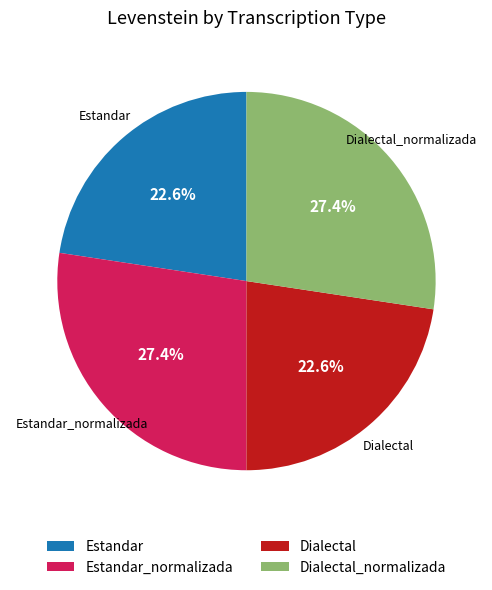

To the nearest percent, what portion does Estandar_normalizada represent?

27%